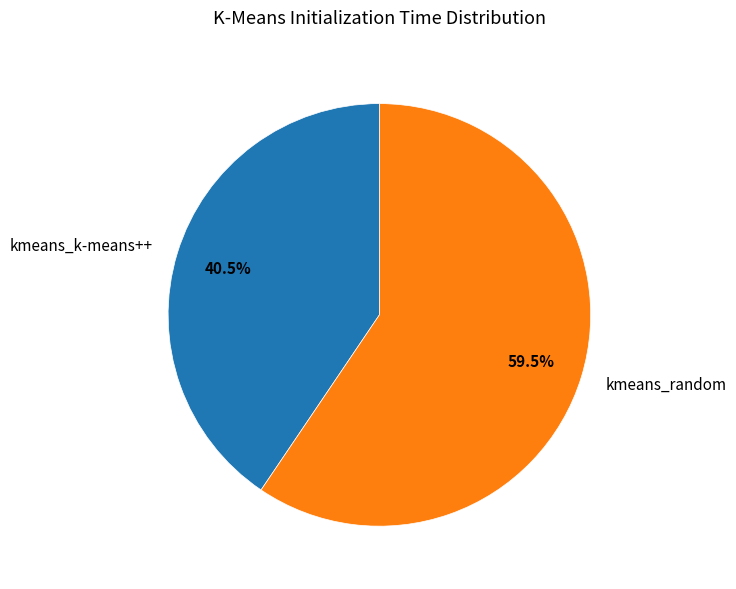

Approximately how many times larger is the value at kmeans_random compared to kmeans_k-means++?

1.5